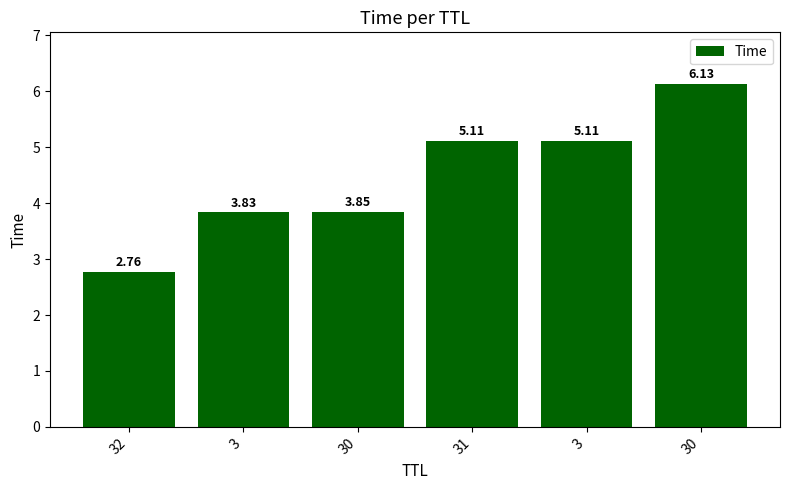

Reading right to left, transcribe all the data shown in this chart.

6.1	5.1	5.1	3.8	3.8	2.8